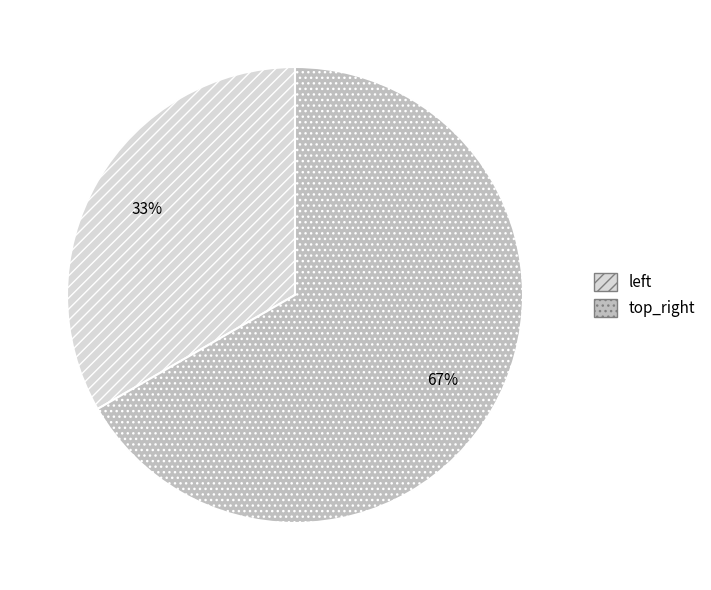

To the nearest percent, what is the average slice percentage?

50%